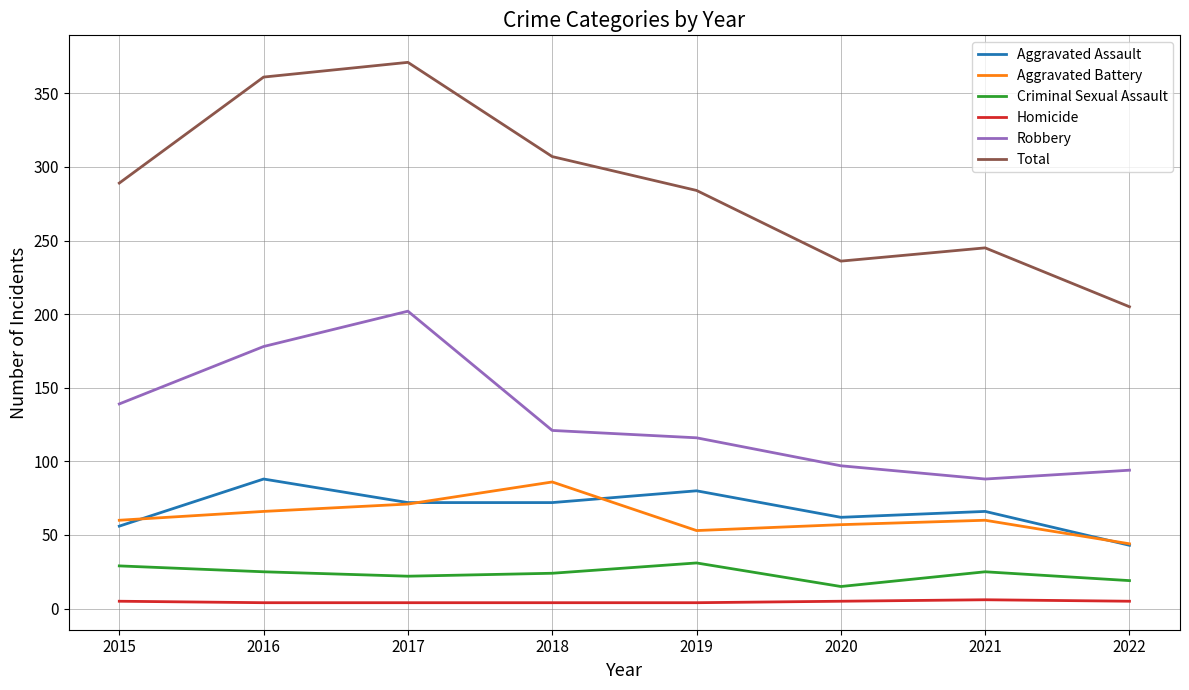

Which label corresponds to the largest value in the chart?

2017